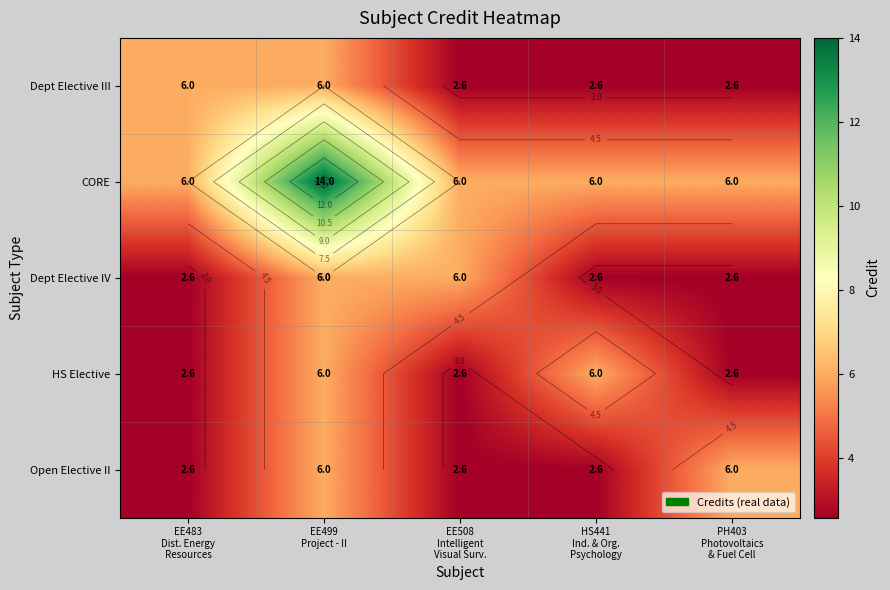

What is the approximate value of Open Elective II at EE508 Intelligent Visual Surv.?

2.6